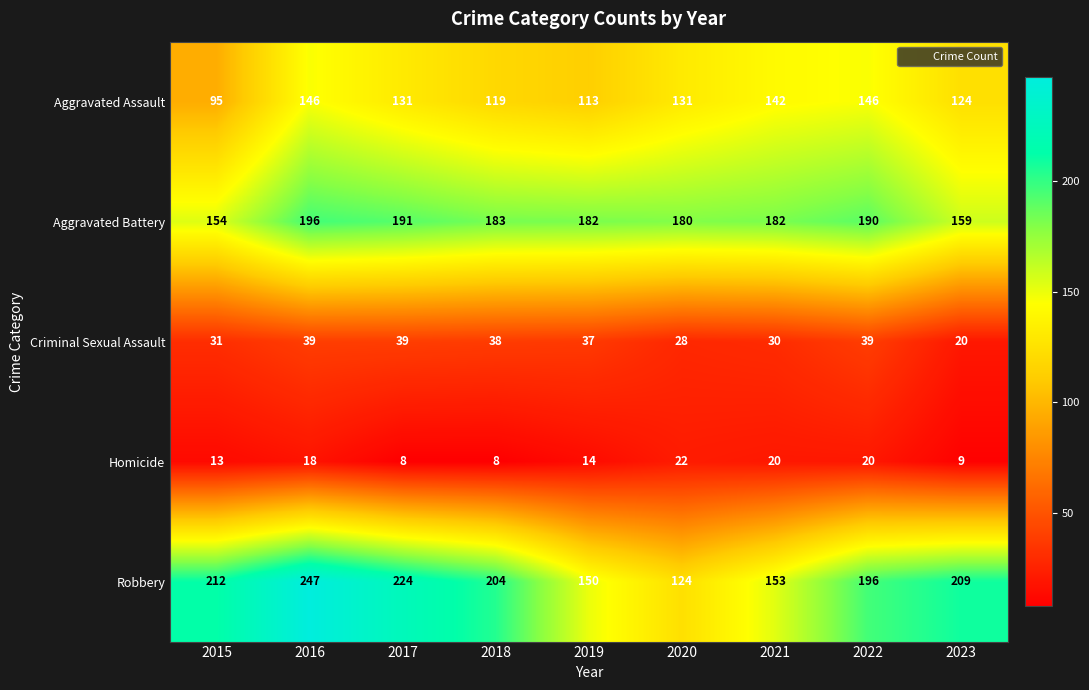

Is it true that Aggravated Assault equals 124 at 2023?

True